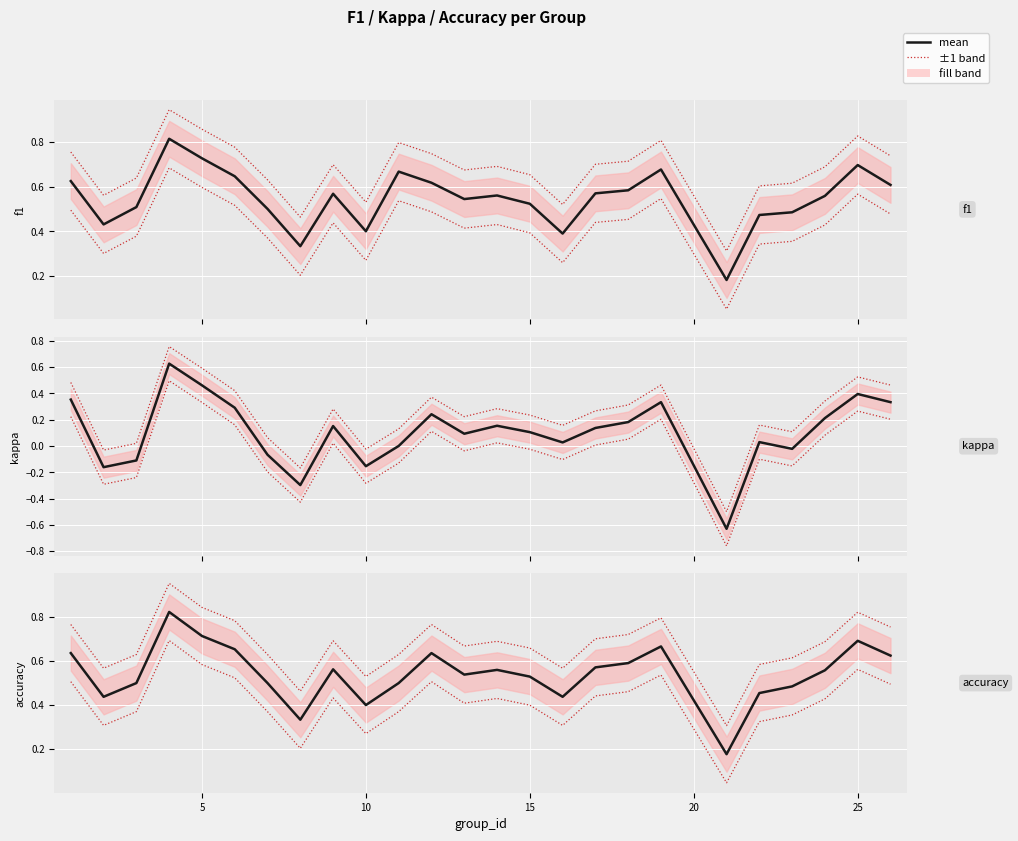

True or false: kappa and accuracy intersect in this chart.

False